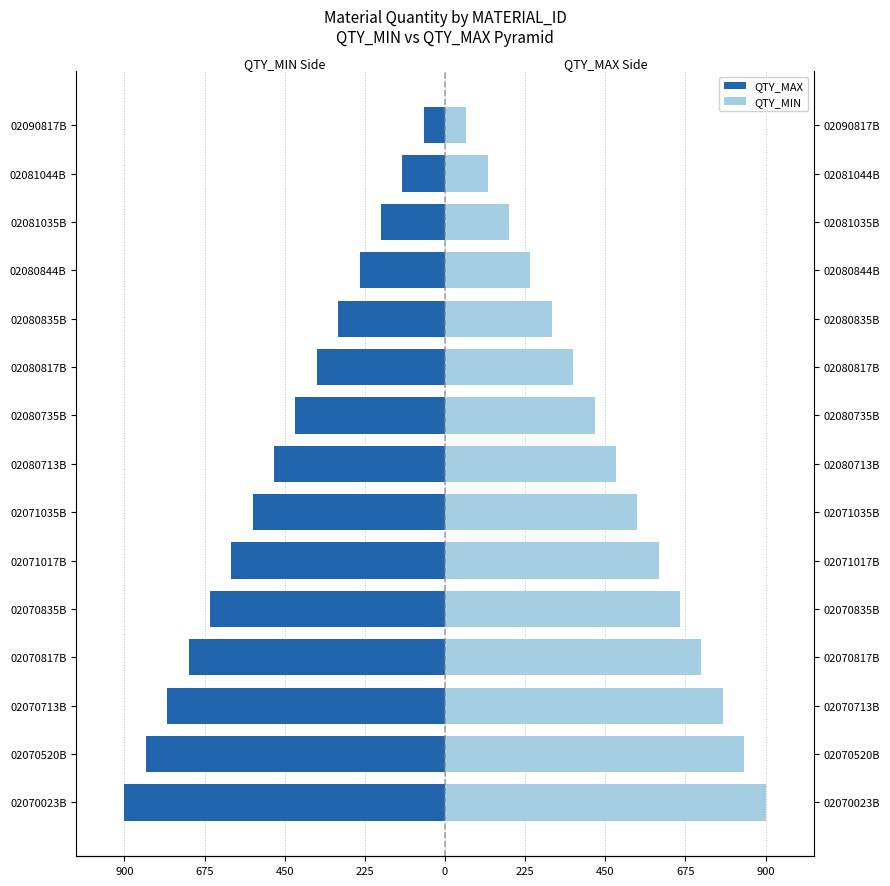

Is the value of QTY_MIN at 02071035B greater than the value of QTY_MAX at 02090817B?

Yes